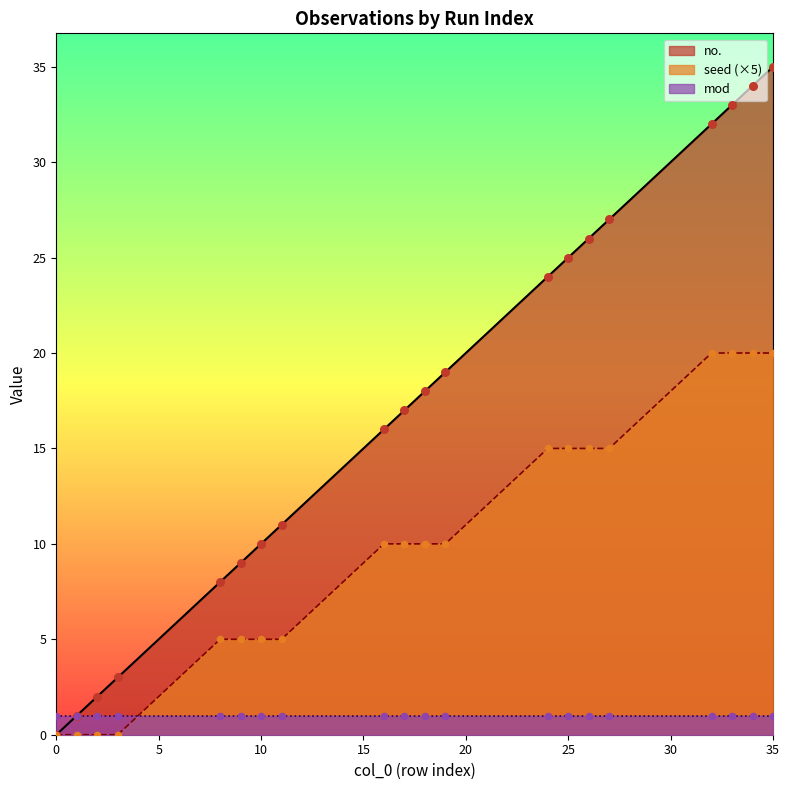

Which series contains the highest Y value?

no.